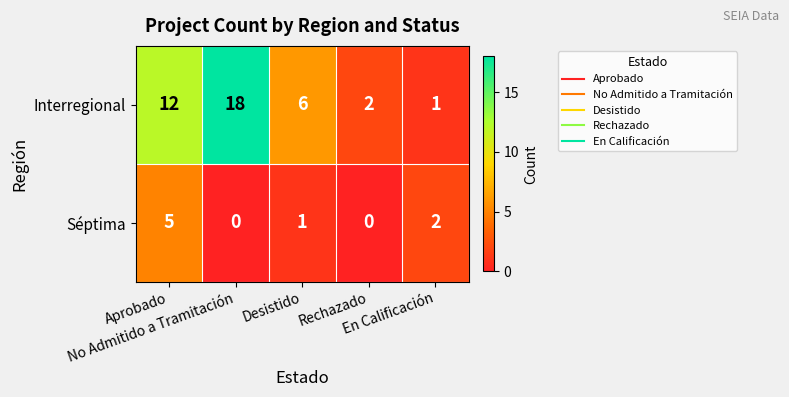

Rank the series by their average value, from highest to lowest.

Interregional, Séptima